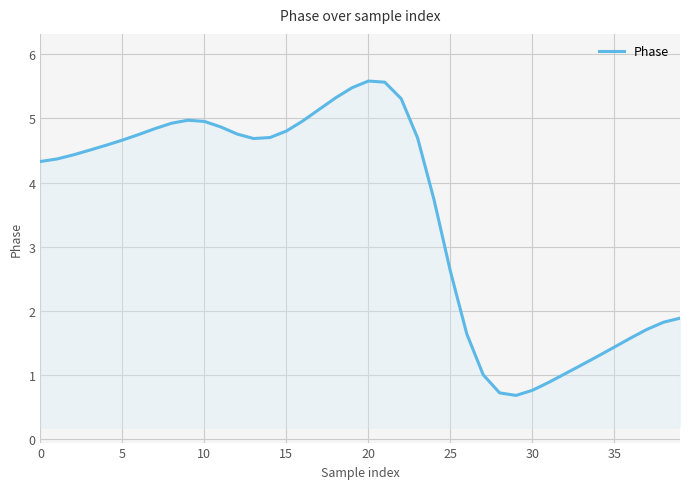

What is the difference between the maximum and minimum values?

4.9